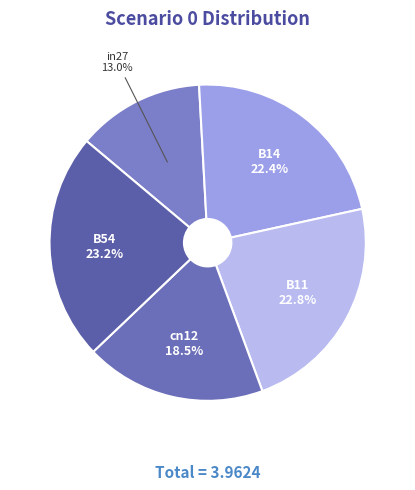

Which has a higher value, B11 or cn12?

B11